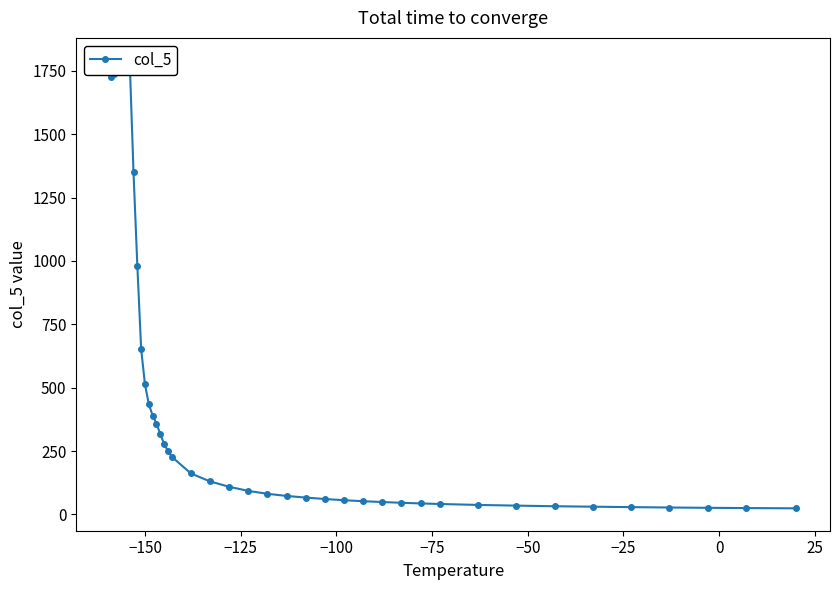

How many points are higher than both their immediate neighbors (excluding endpoints)?

1